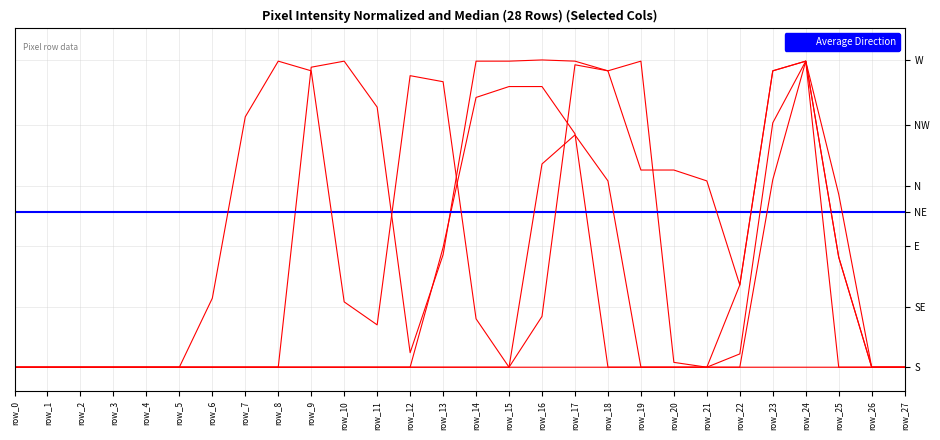

What is the spread (max minus min) of values at row_21?

154